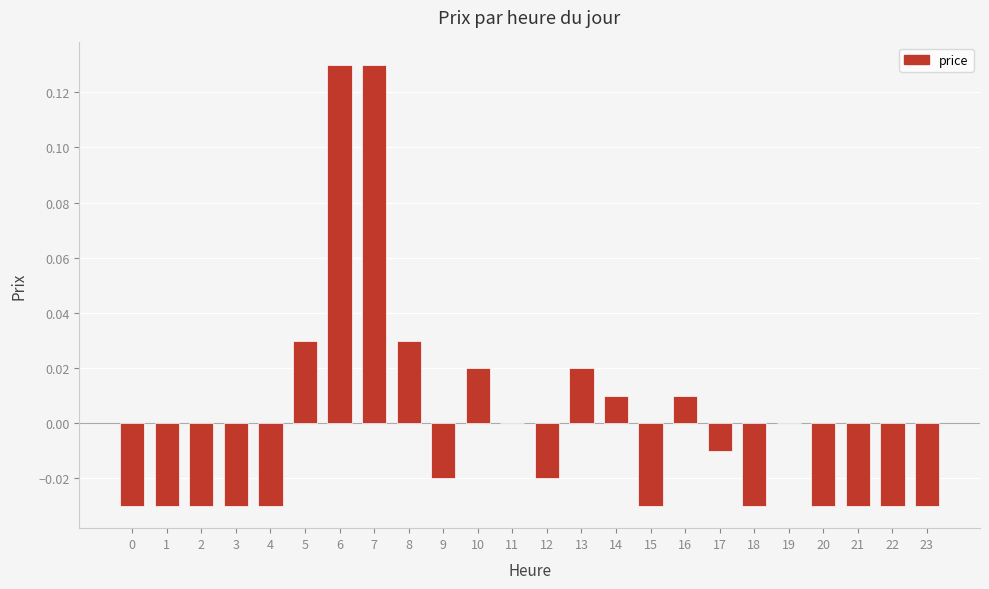

True or false: the data shows -0.1 at 4.

False